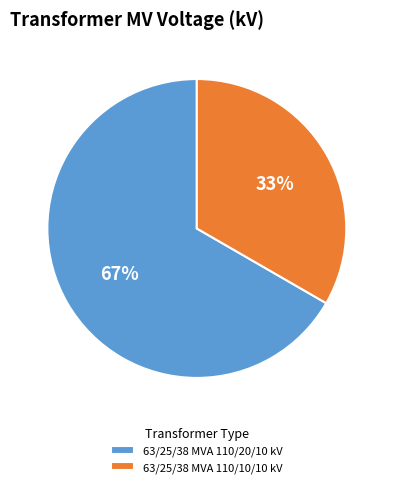

Rank the categories by value from lowest to highest.

63/25/38 MVA 110/10/10 kV, 63/25/38 MVA 110/20/10 kV